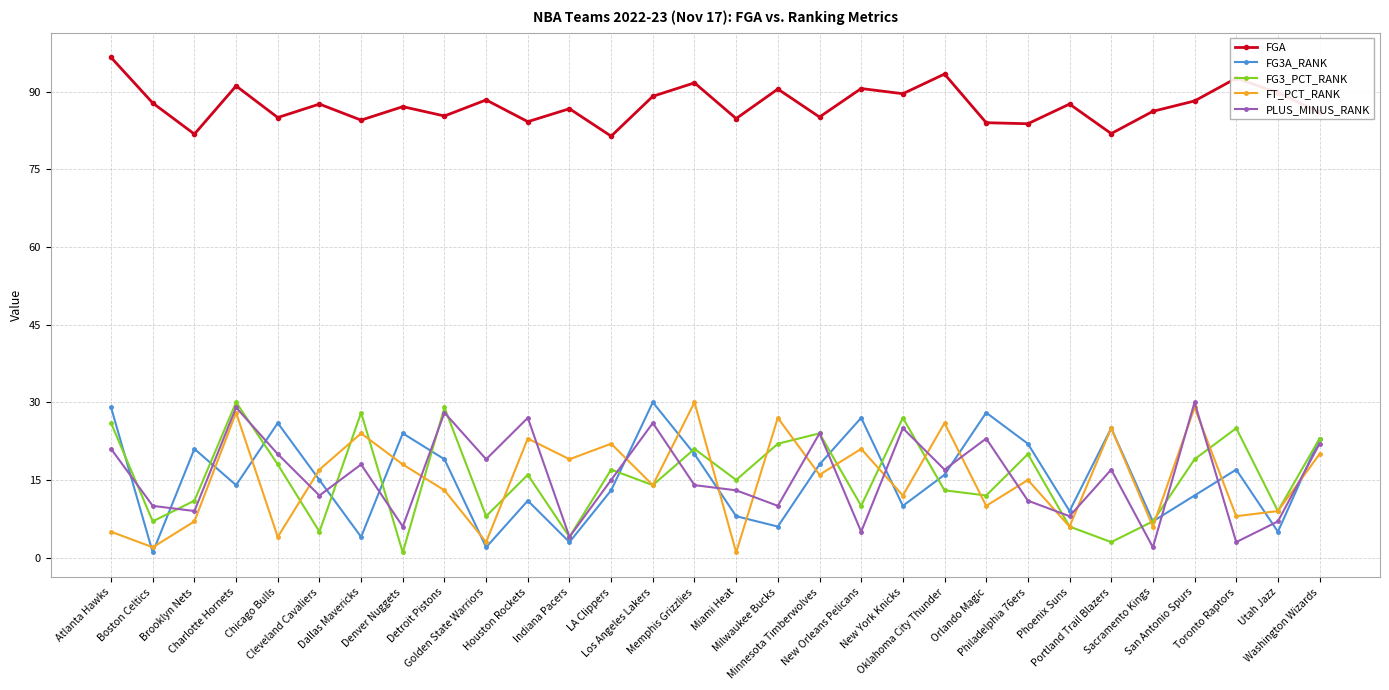

What is the sum of all FG3A_RANK values?

465.0